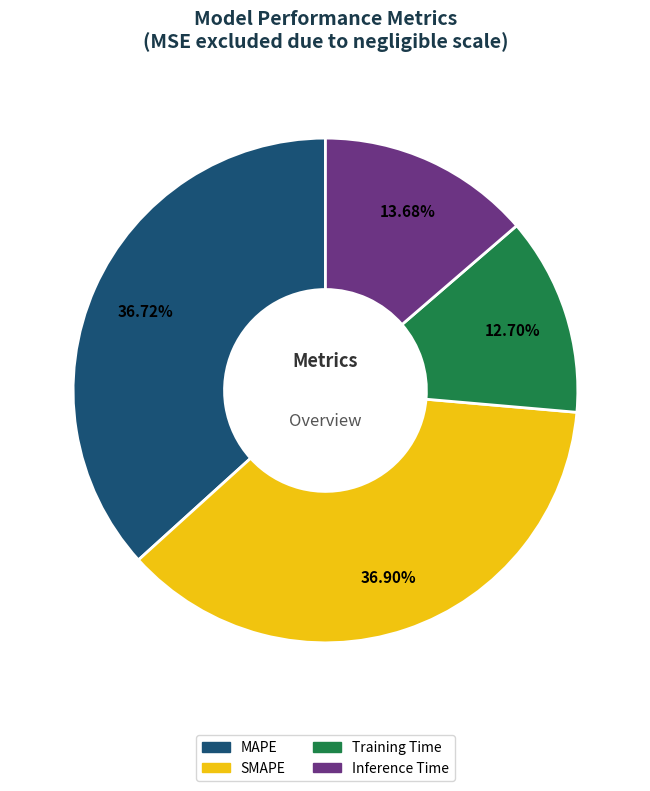

Which slice is the smallest?

Training Time